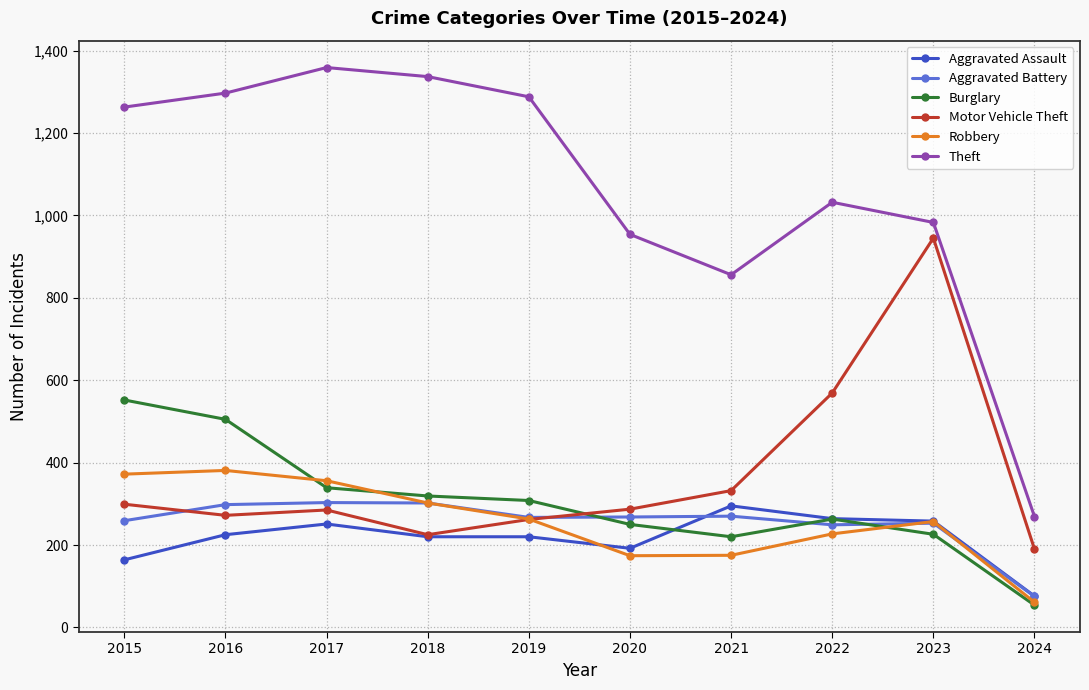

Which category has the lowest value in the Burglary series?

2024